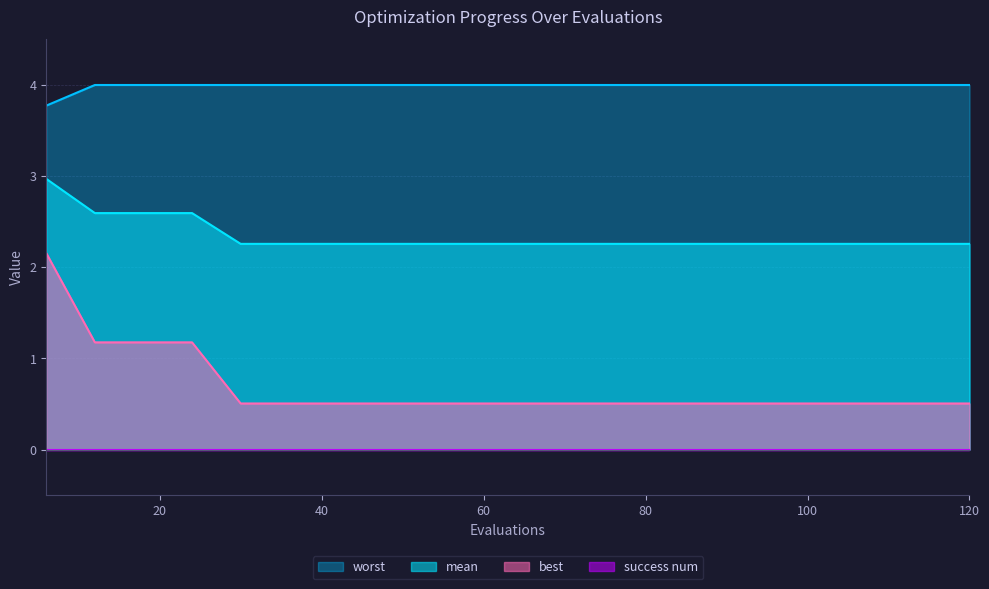

What is the difference between the maximum and minimum values in the best series?

1.6